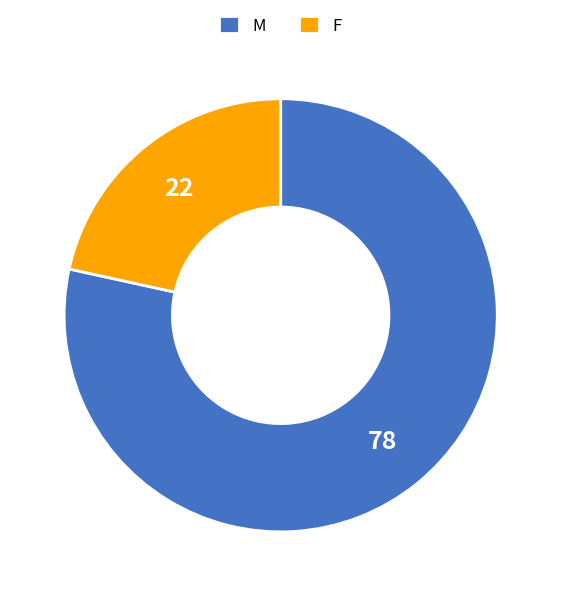

How many slices are in this pie chart?

2